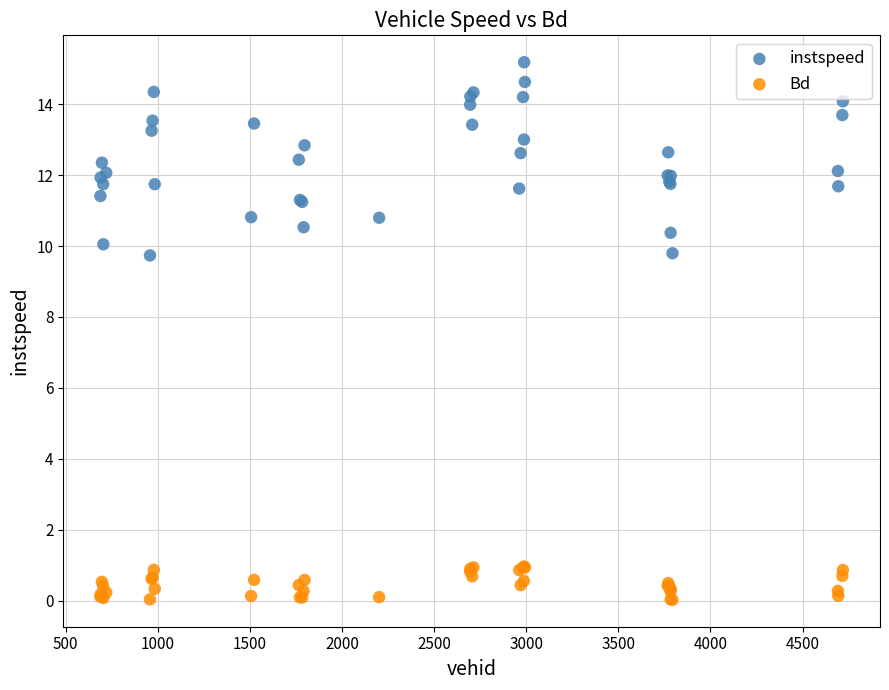

Which series reaches the maximum Y coordinate?

instspeed